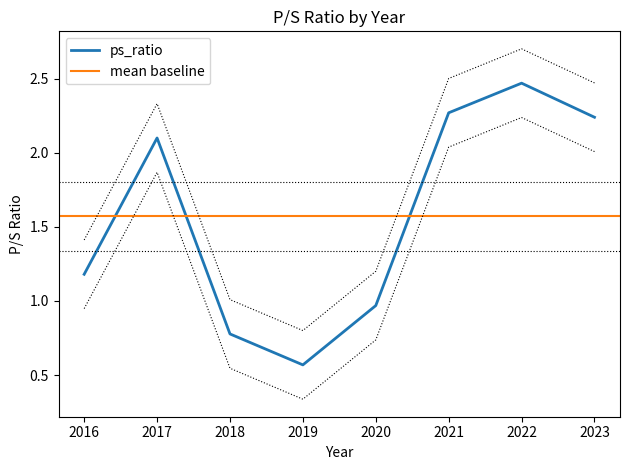

The ps_ratio series shows 1.2 at 2016. True or false?

True